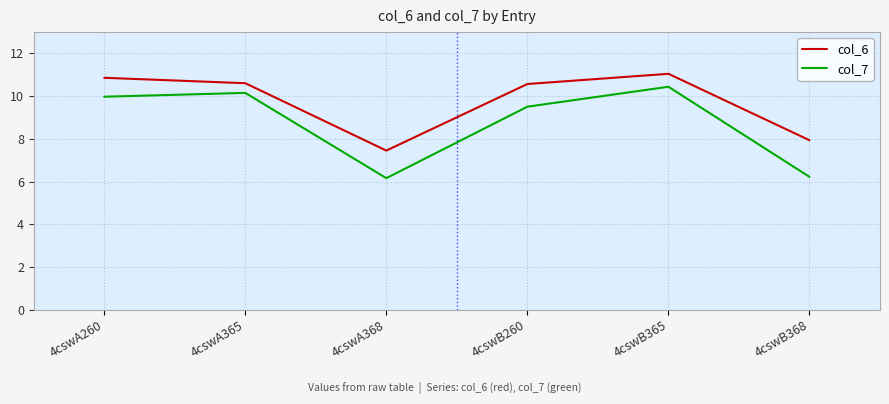

Rank the series at 4cswA365 from highest to lowest value.

col_6, col_7